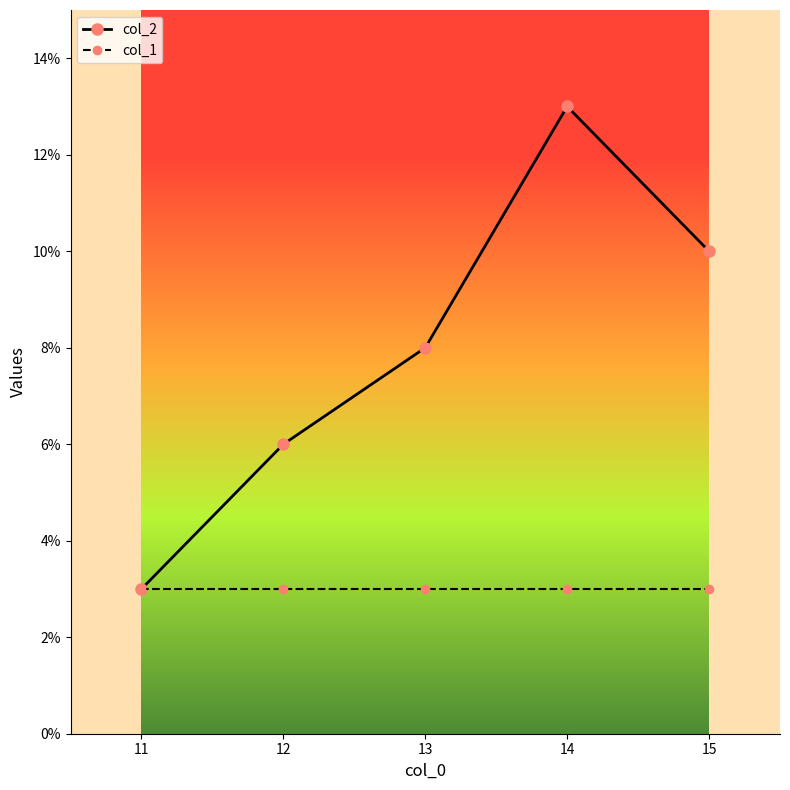

What is the spread (max minus min) of values at 14?

10